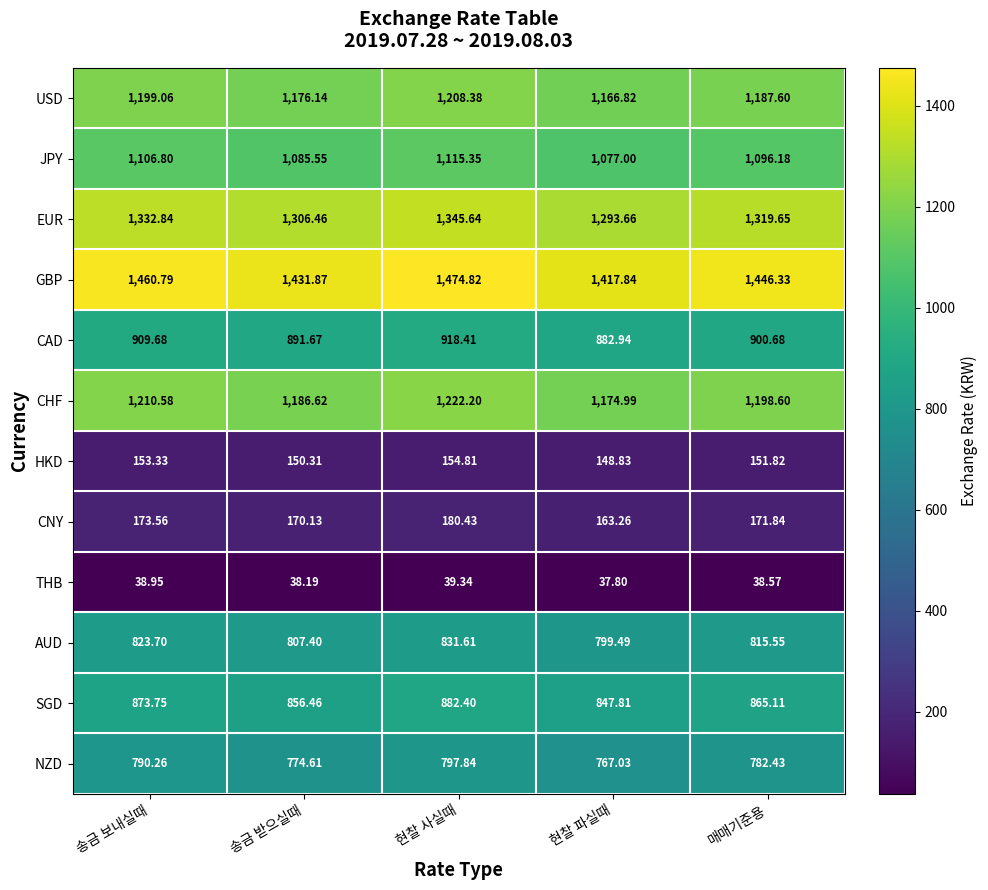

At which label does CAD first exceed 900?

송금 보내실때